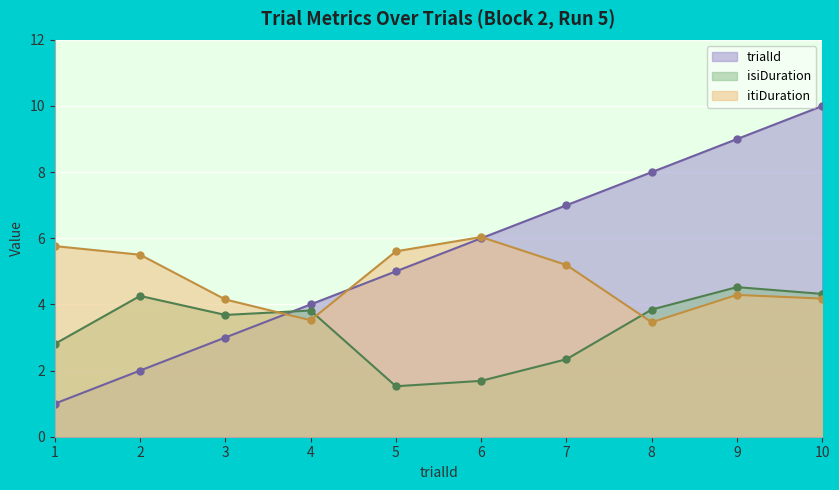

What is the sum of the isiDuration values at 4 and 7?

6.2